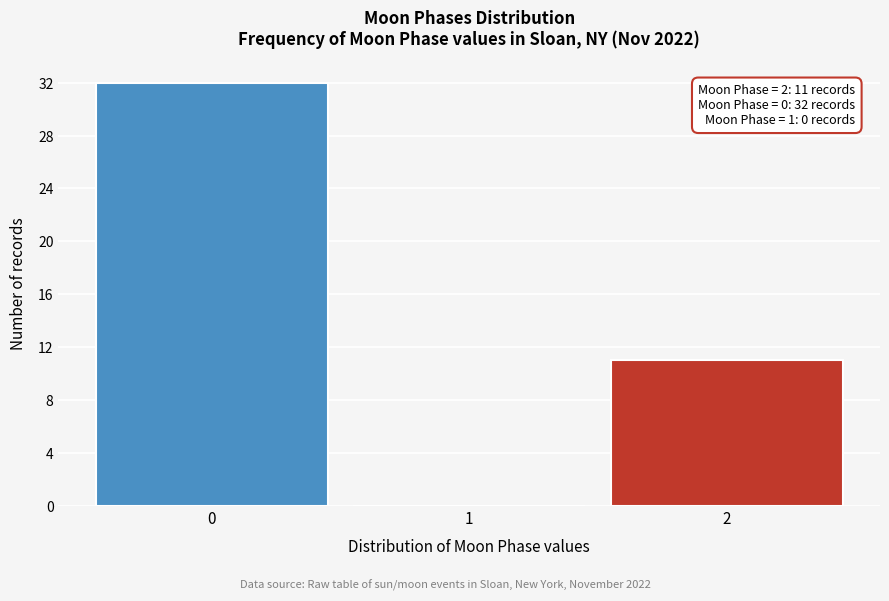

Reading left to right, what are all the values shown in this chart?

0=32	1=0	2=11